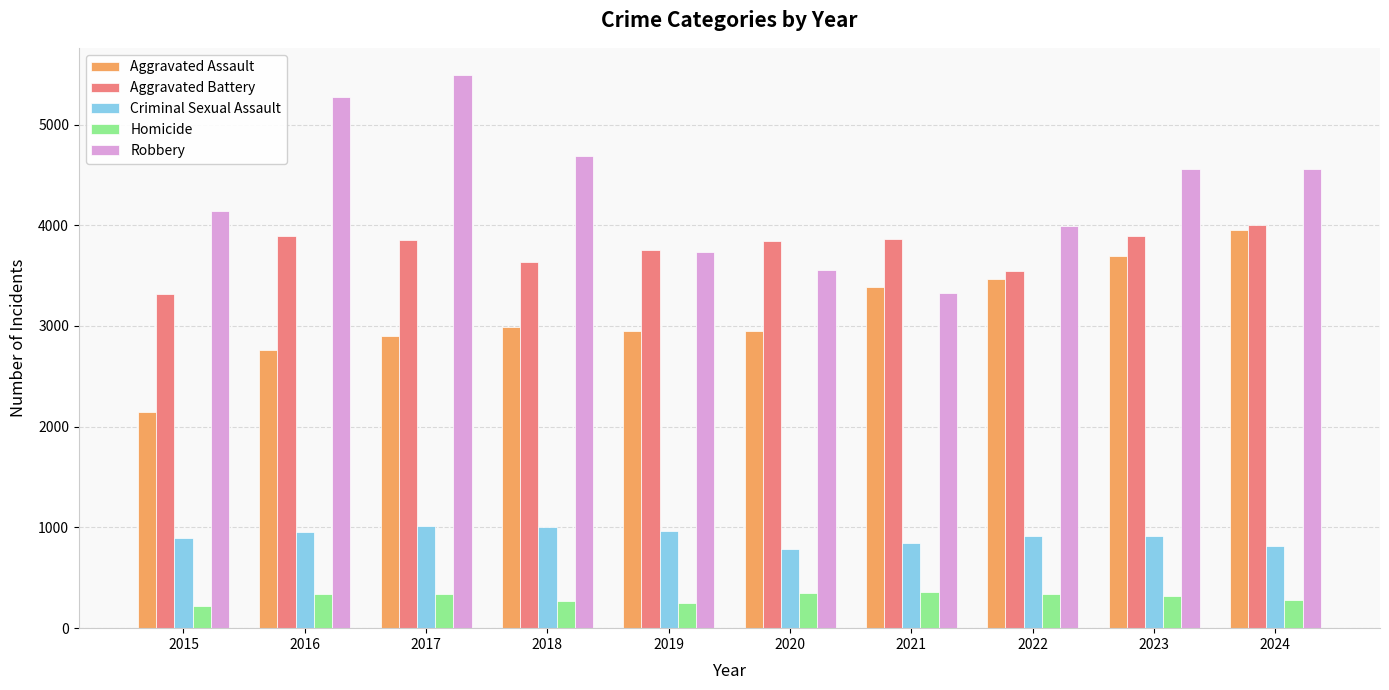

At 2018, list the series in order from smallest to largest.

Homicide, Criminal Sexual Assault, Aggravated Assault, Aggravated Battery, Robbery